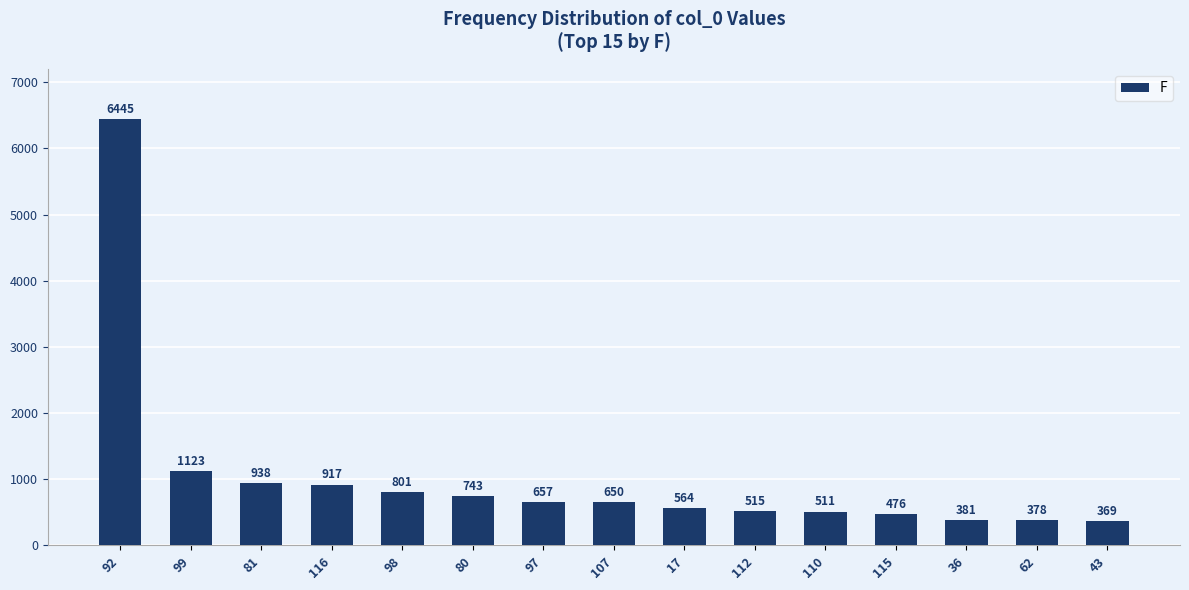

Where does the data first go above 650?

92